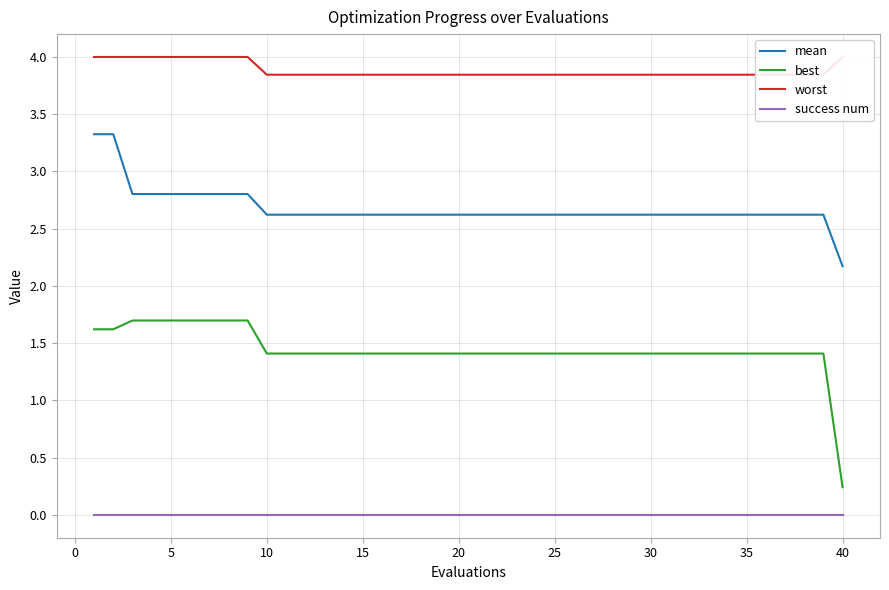

True or false: best and success num intersect in this chart.

False